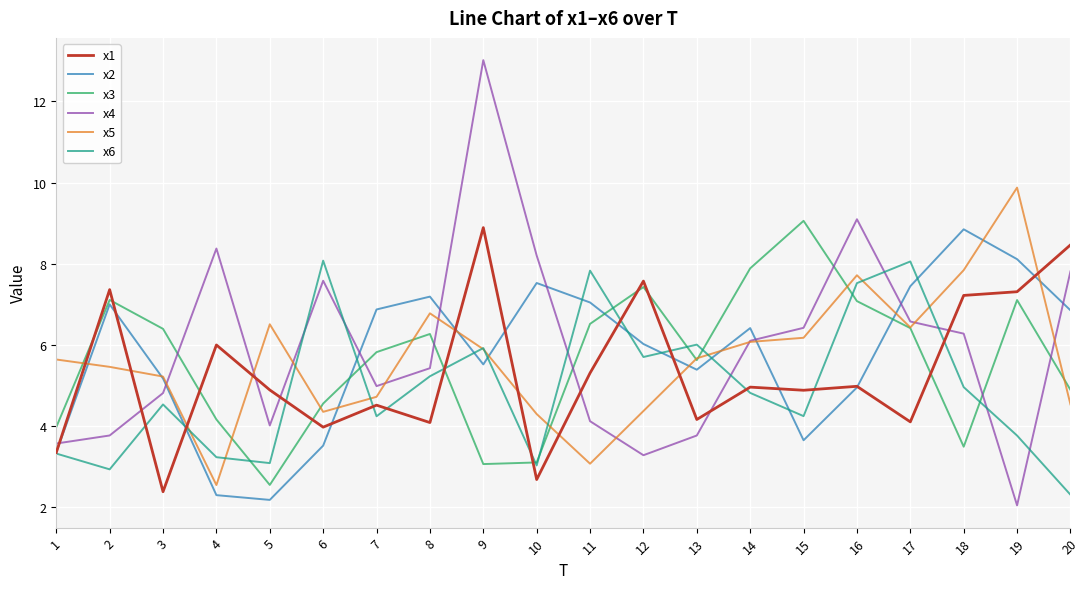

True or false: x3 and x2 cross at least once.

True